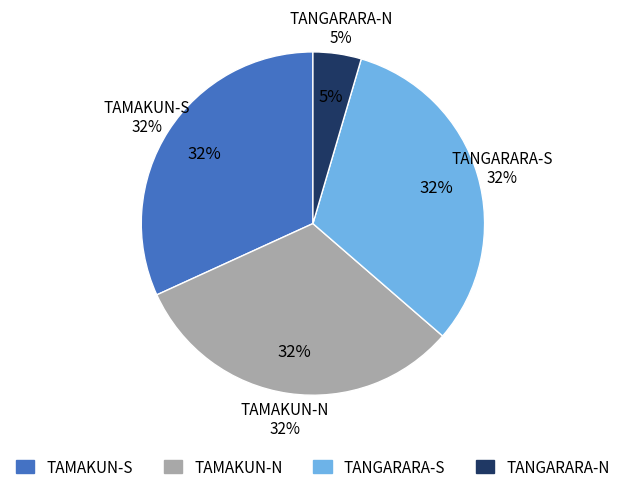

How many segments does this pie chart have?

4